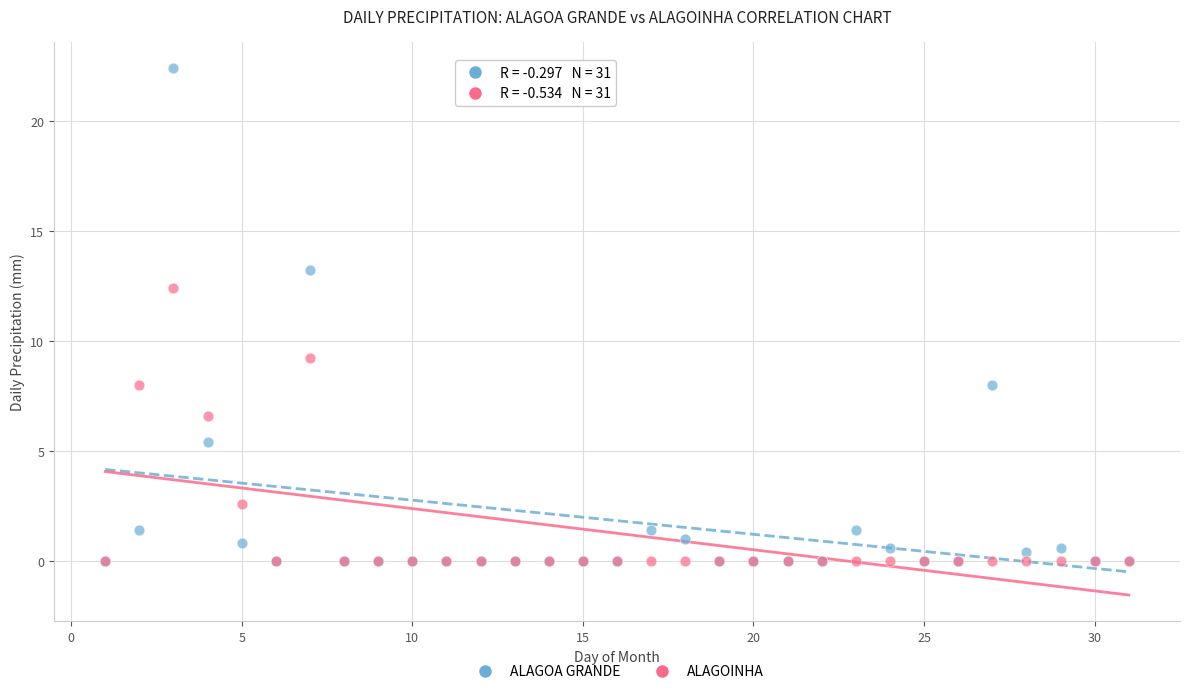

What are all the series names shown in the legend?

ALAGOA GRANDE, ALAGOINHA